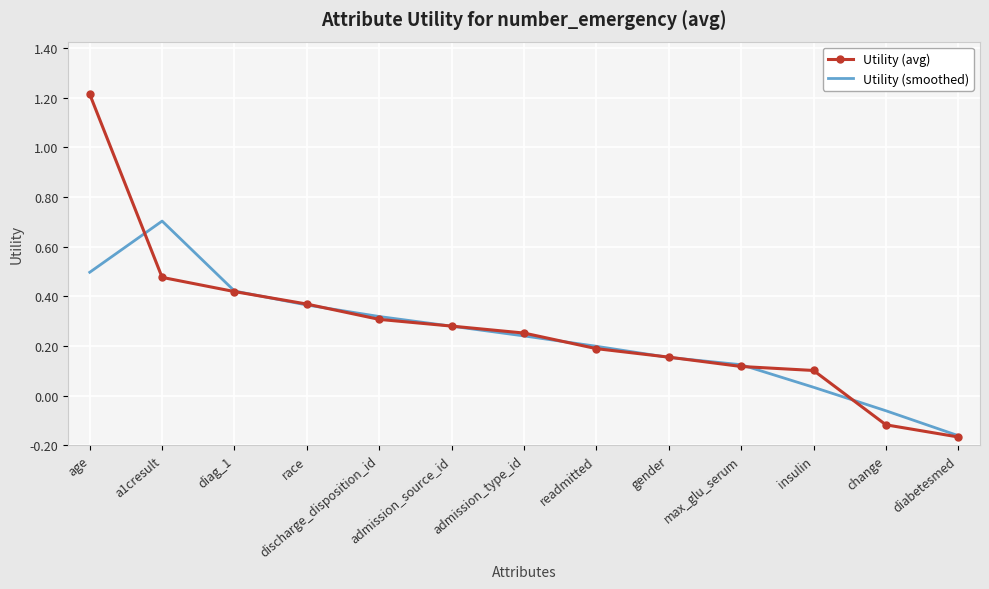

What are all the series names shown in the legend?

Utility (avg), Utility (smoothed)